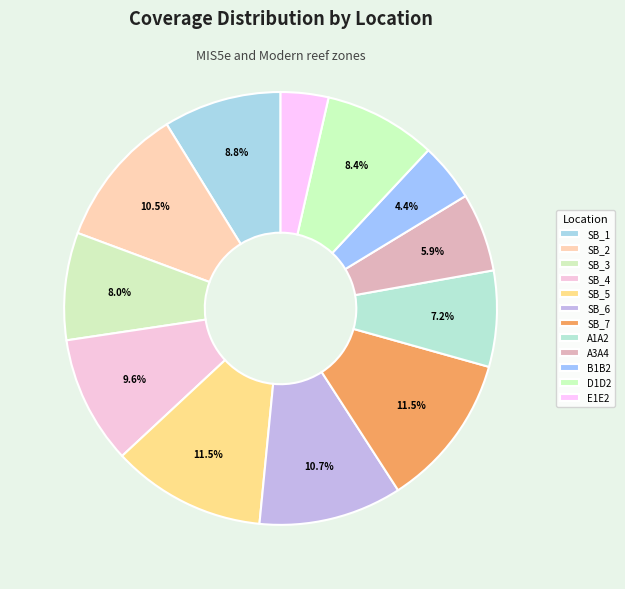

How many slices are in this pie chart?

12